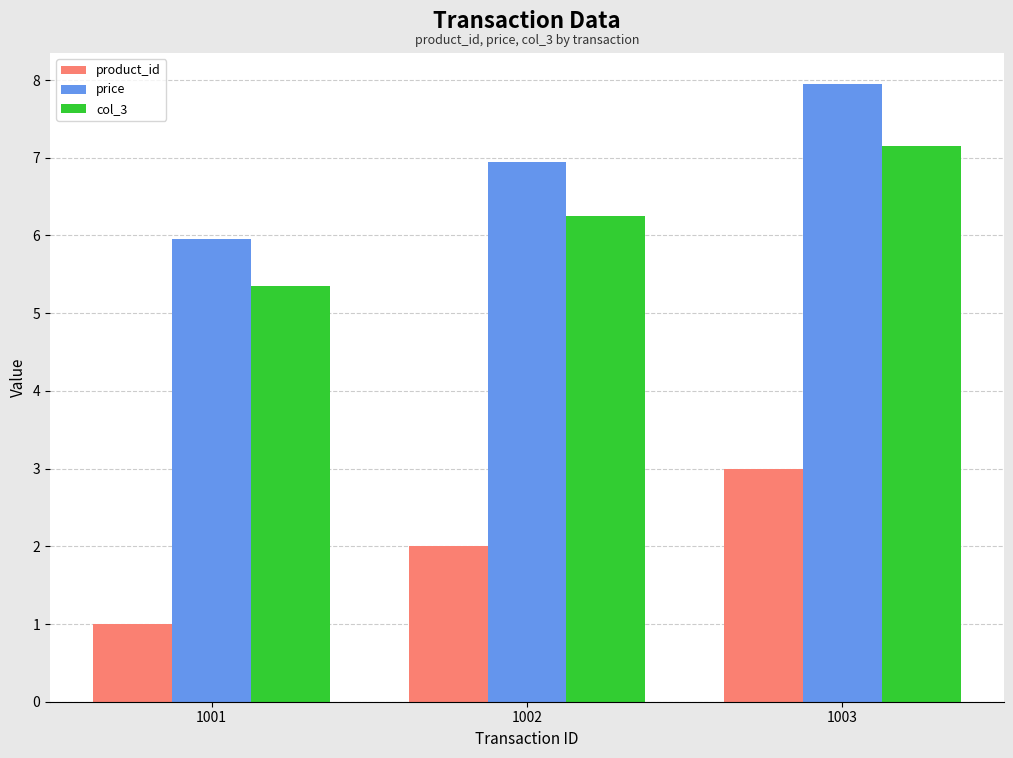

At 1001, list the series in order from largest to smallest.

price, col_3, product_id